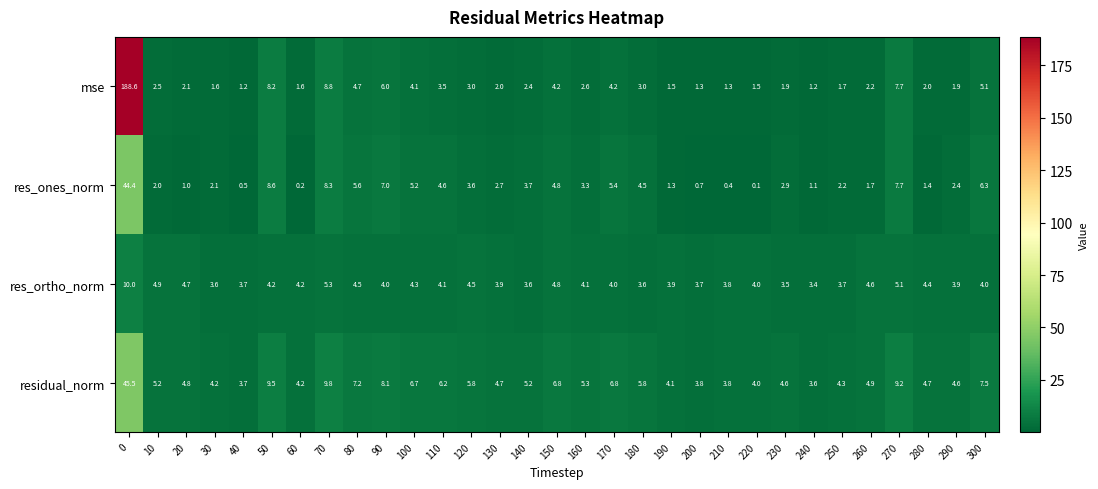

Where is res_ortho_norm nearest to the value 6?

70